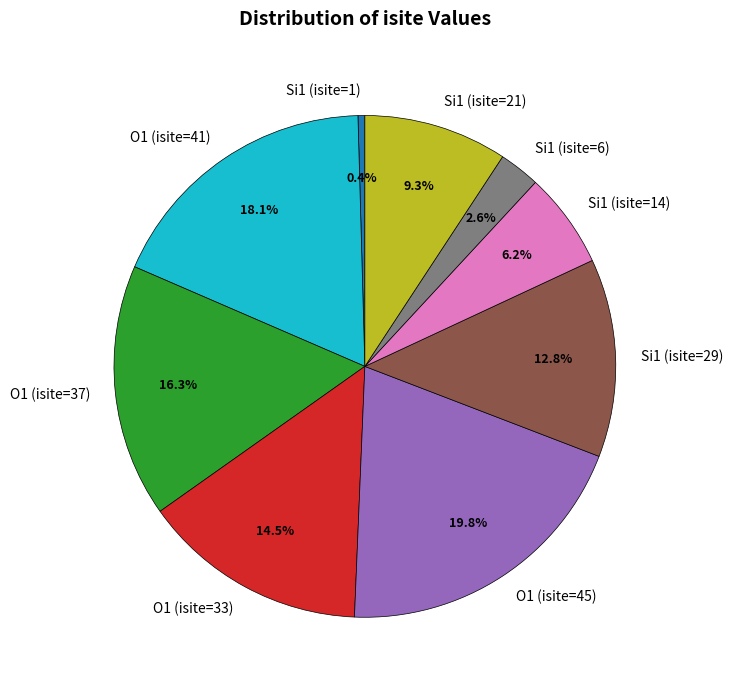

Does Si1 (isite=21) represent more than half of the total?

No